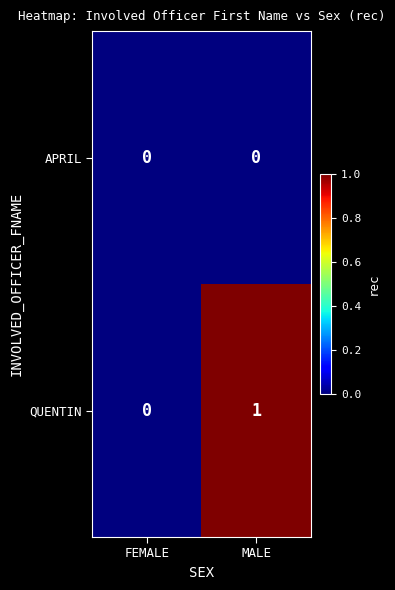

Reading left to right, extract all data points from this chart.

APRIL: FEMALE=0	MALE=0
QUENTIN: FEMALE=0	MALE=1